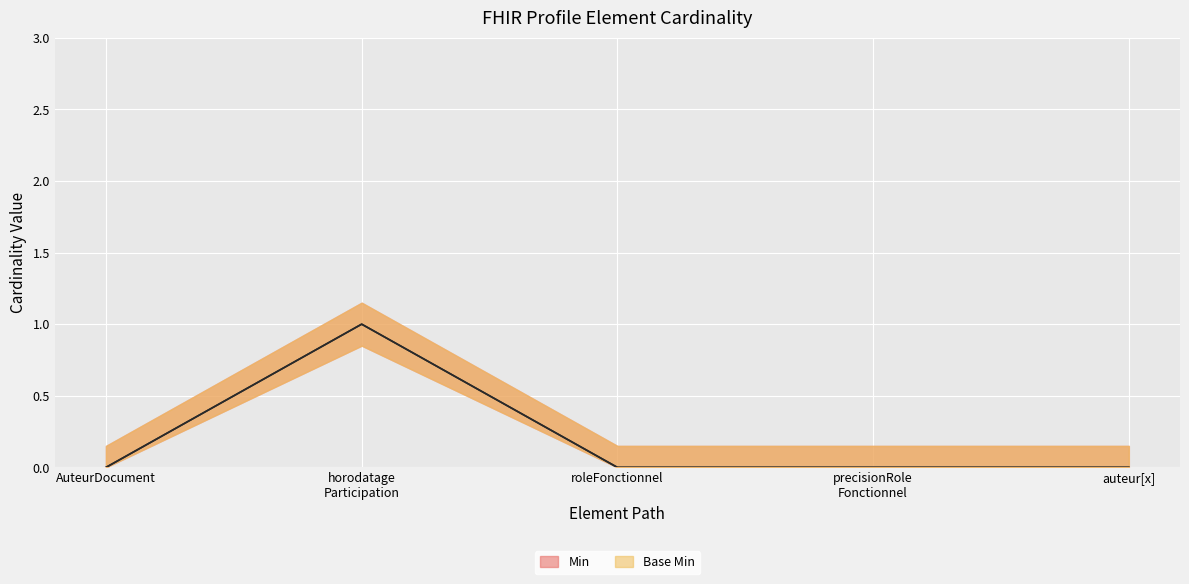

True or false: Base Min and Min cross at least once.

False